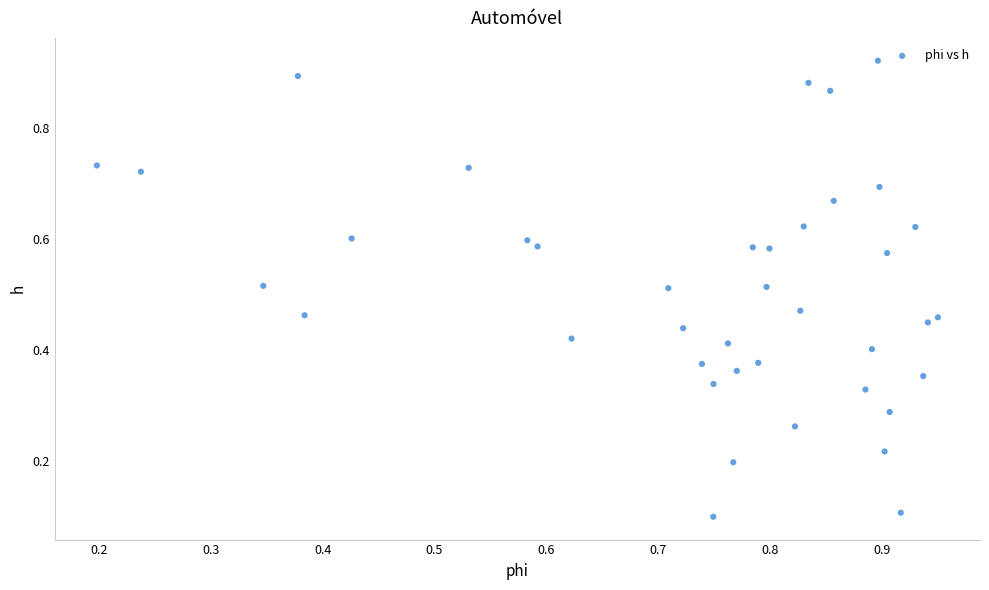

What is the range of Y values (max minus min)?

0.8